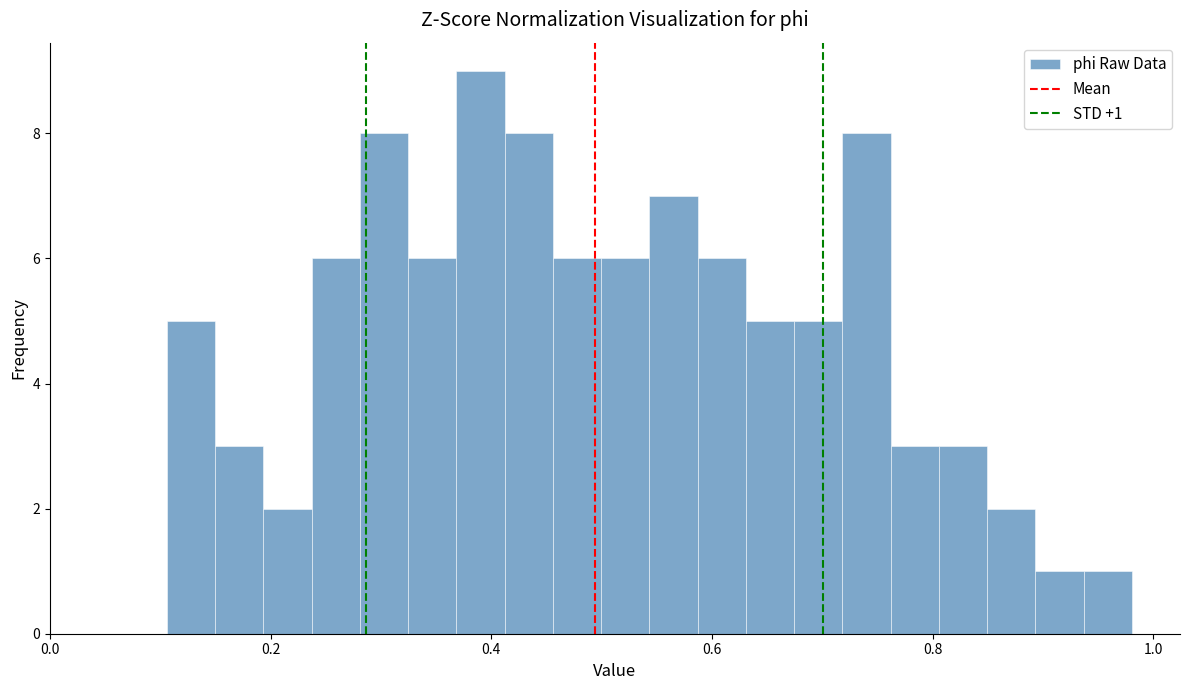

Read against the x-axis, roughly where is the centre of the tallest bar?

0.40